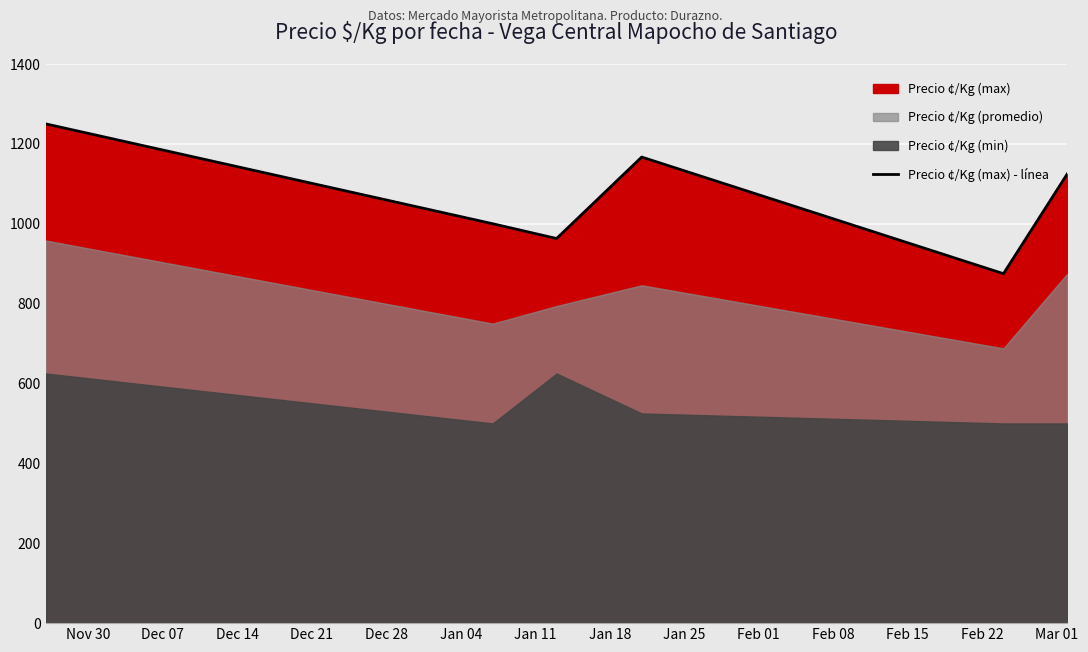

Count the number of values greater than 1125.

2